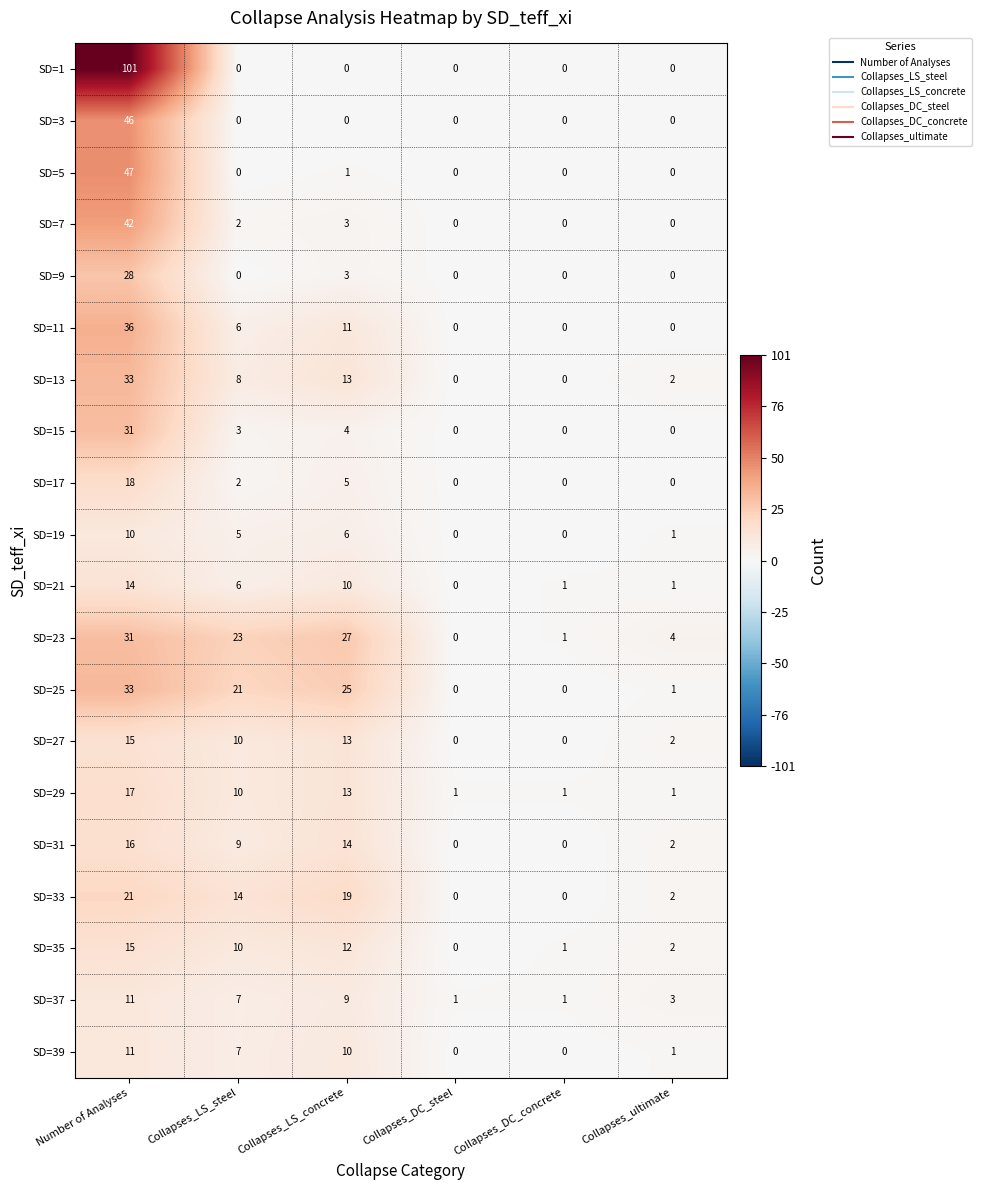

What value does the SD=17 series have at Number of Analyses, to the nearest 10?

20